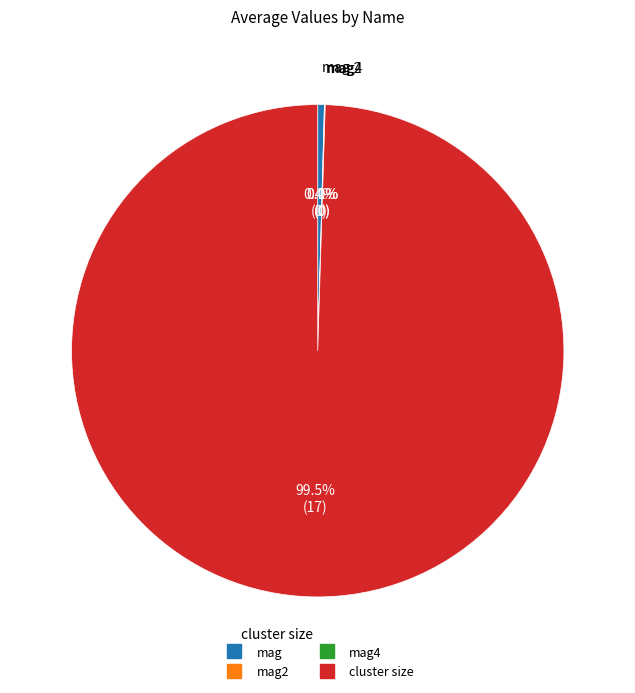

Does any single category account for the majority?

Yes